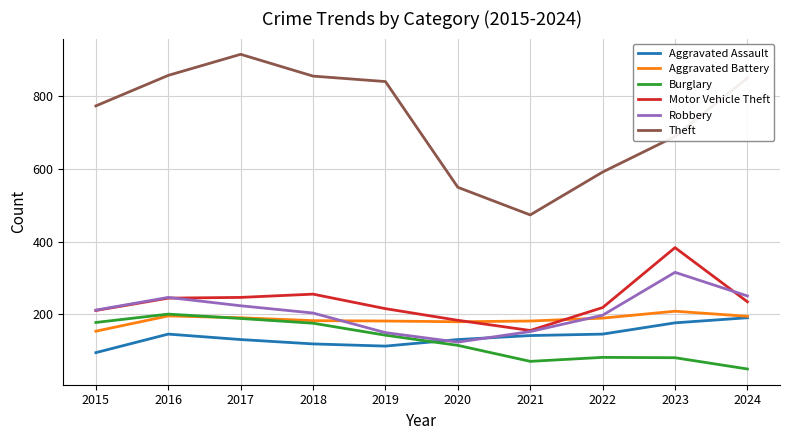

True or false: Robbery and Theft intersect in this chart.

False